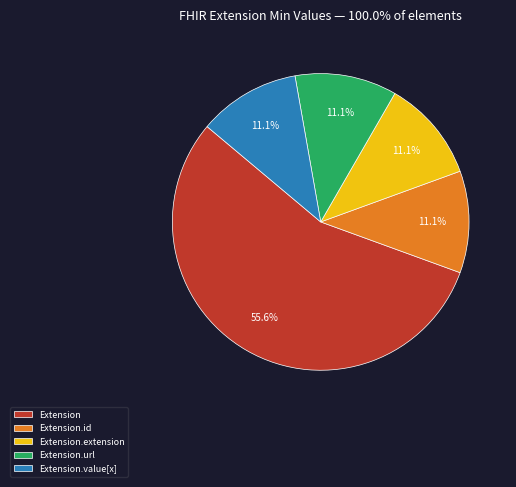

How many slices are in this pie chart?

5